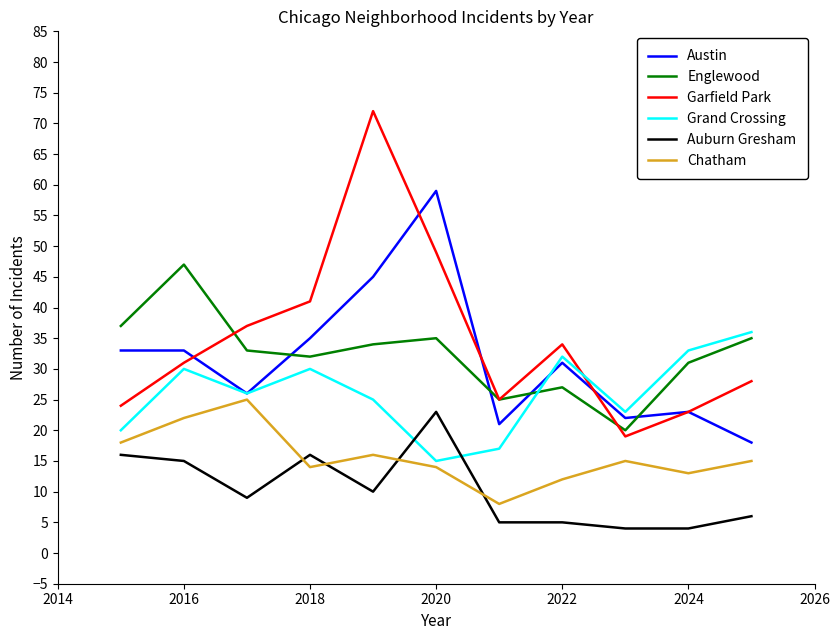

What is the minimum value shown in the chart?

4